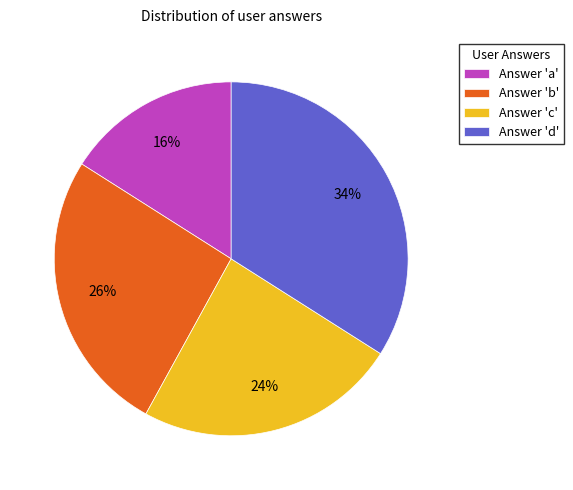

What percentage is the Answer 'd' slice, to the nearest percent?

34%